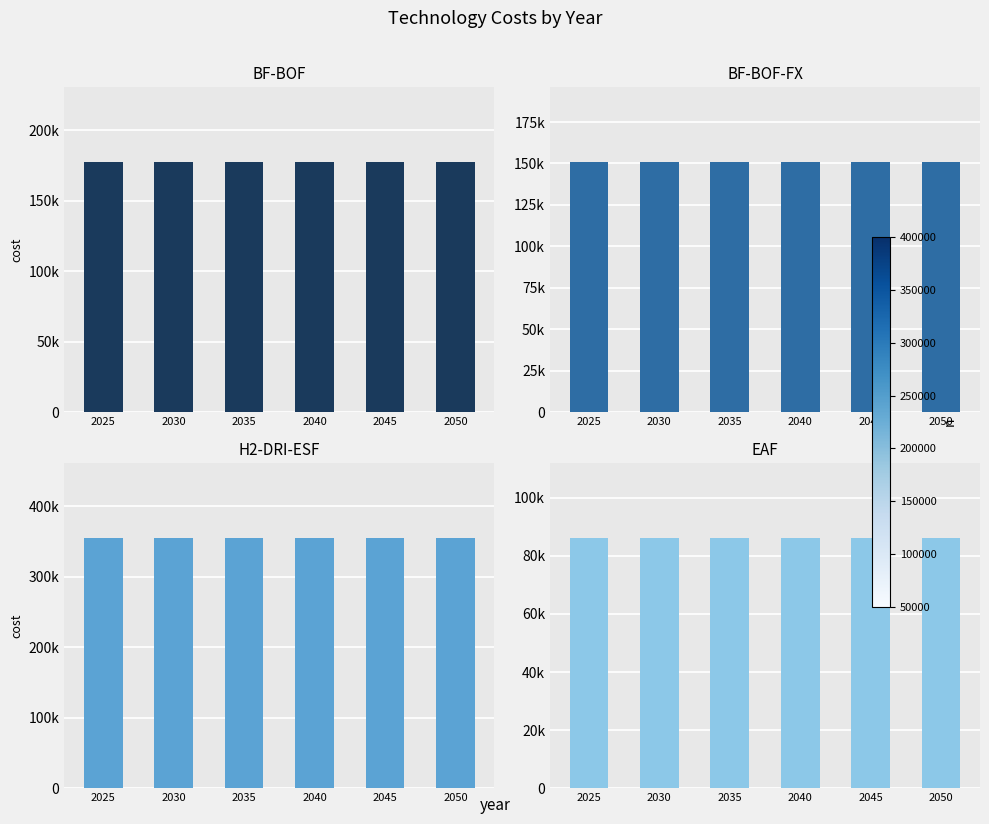

What is the highest value of the EAF series?

86076.2